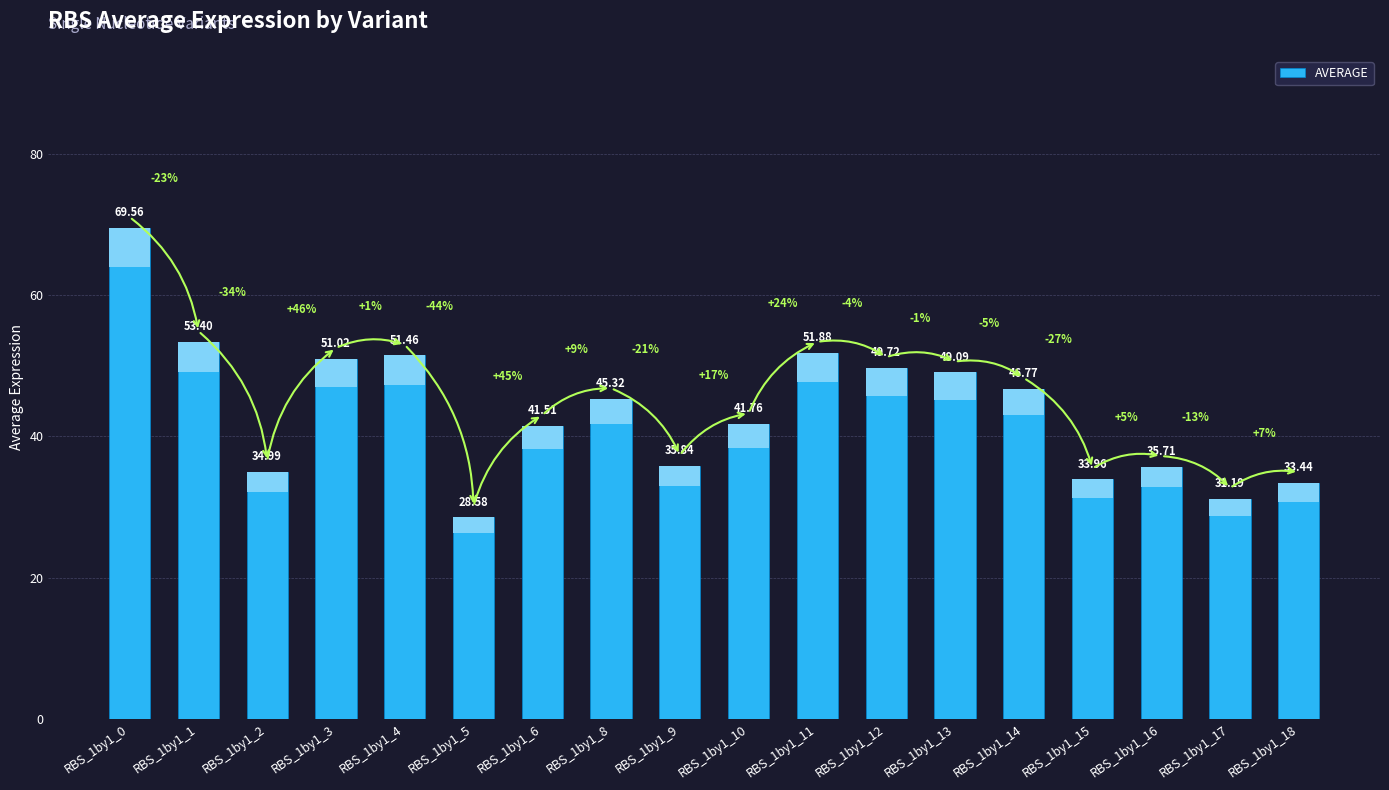

What is the smallest value displayed?

28.6